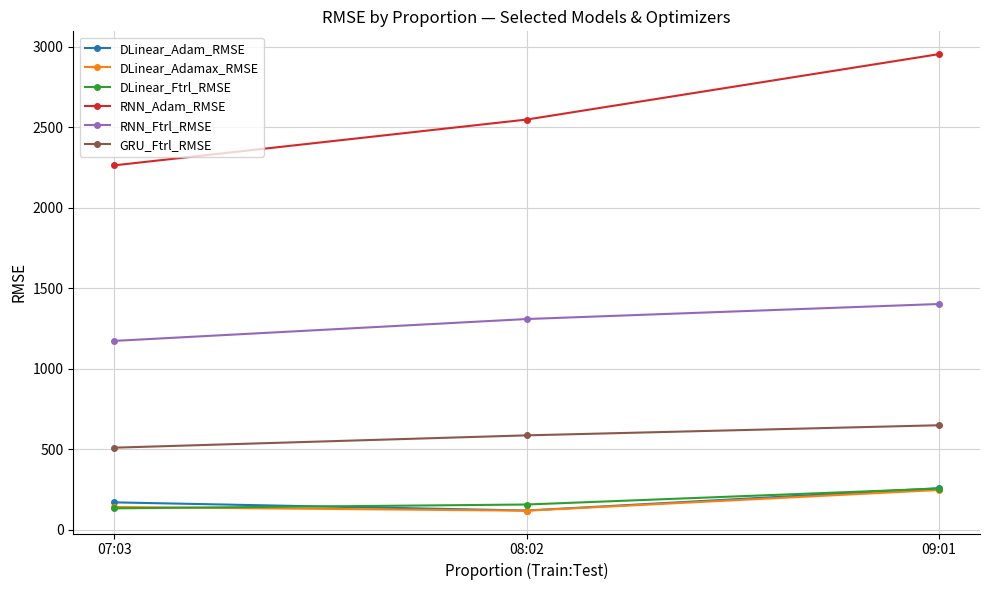

At how many categories does at least one series exceed 2334?

2